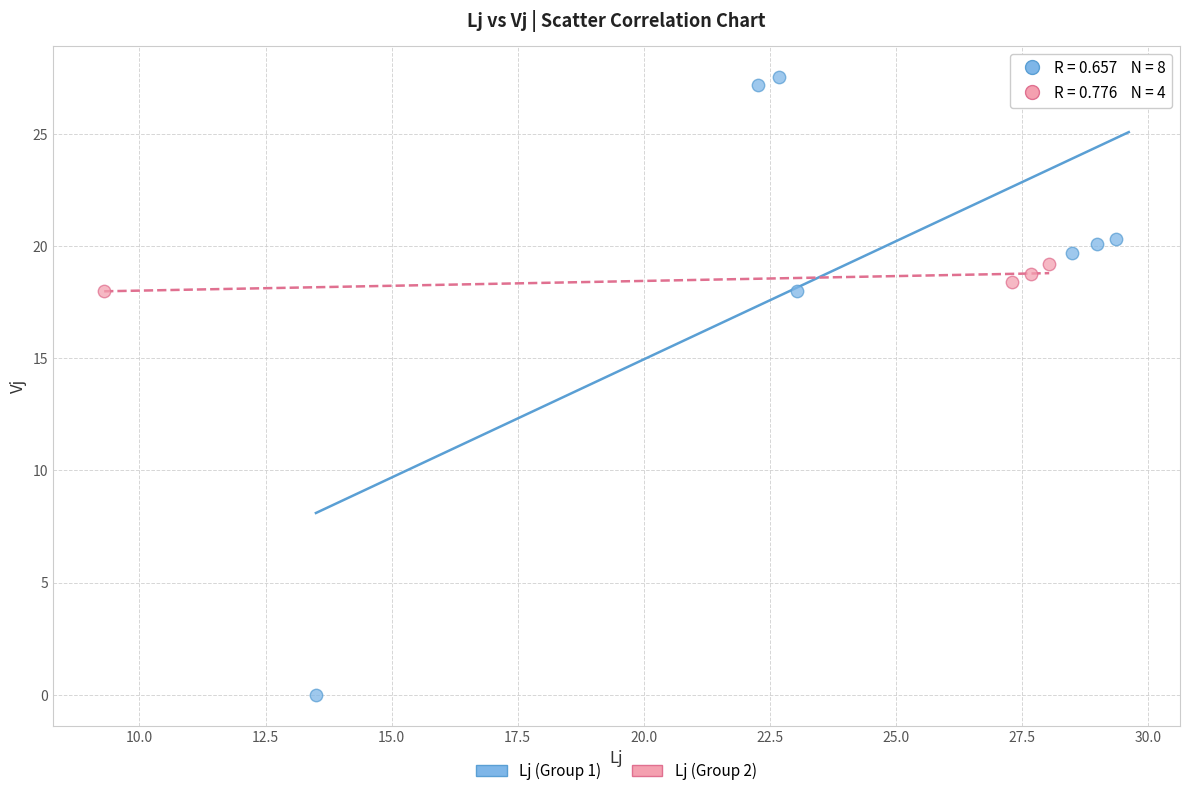

Which series contains the lowest Y value?

Lj (Group 1)